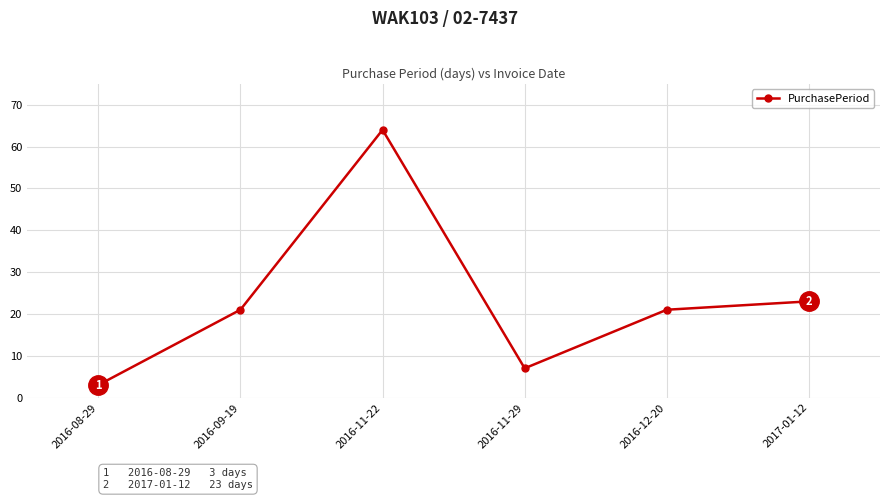

Is it true that the value at 2016-08-29 is 3?

True